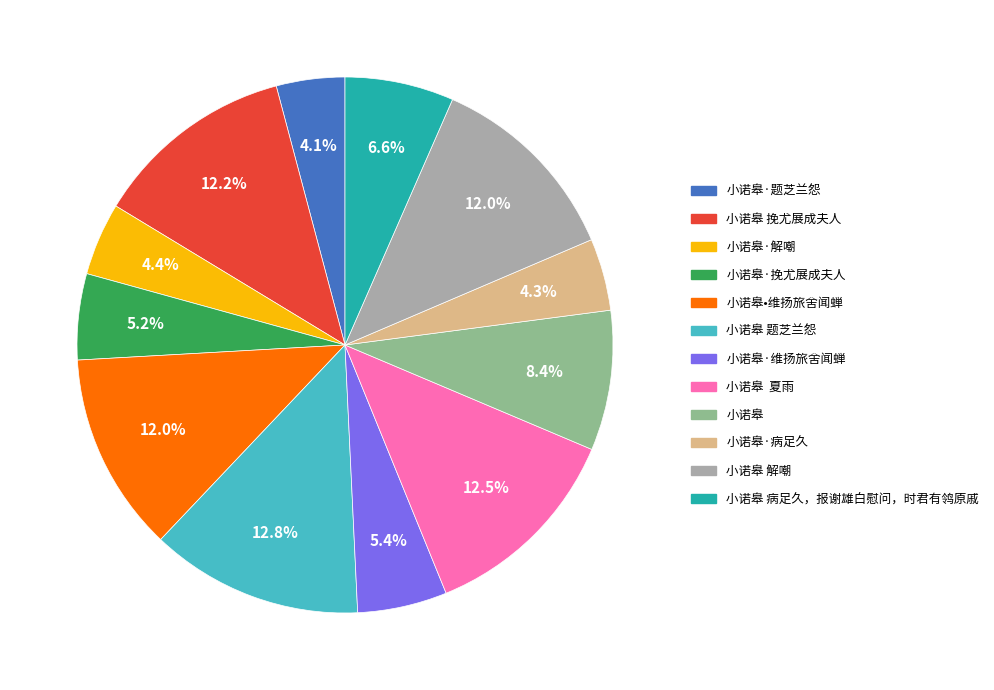

What percentage is the 小诺皋 病足久，报谢雄白慰问，时君有鸰原戚 slice, to the nearest percent?

7%